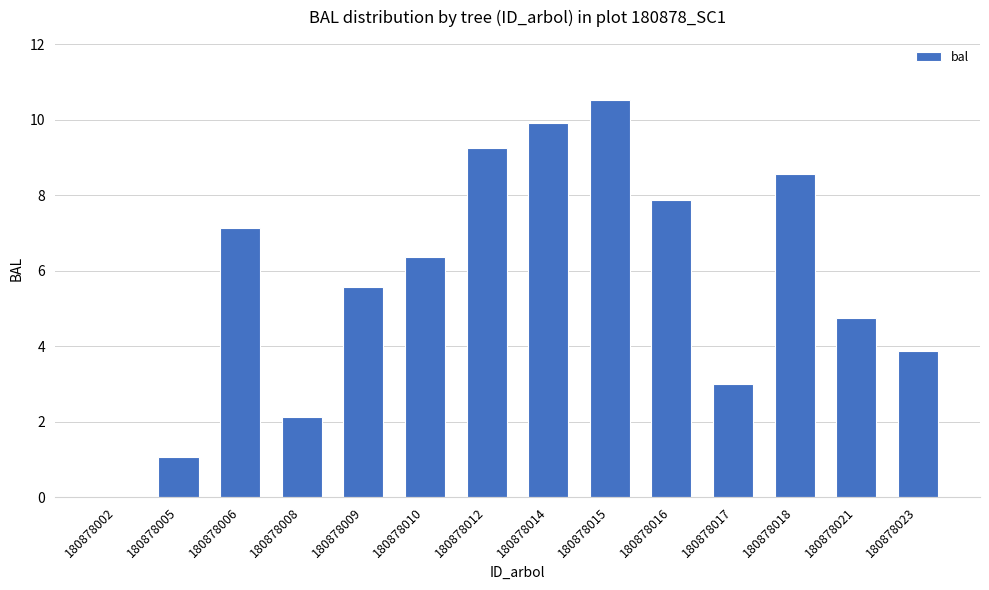

Is it true that the value at 180878012 is 9.2?

True